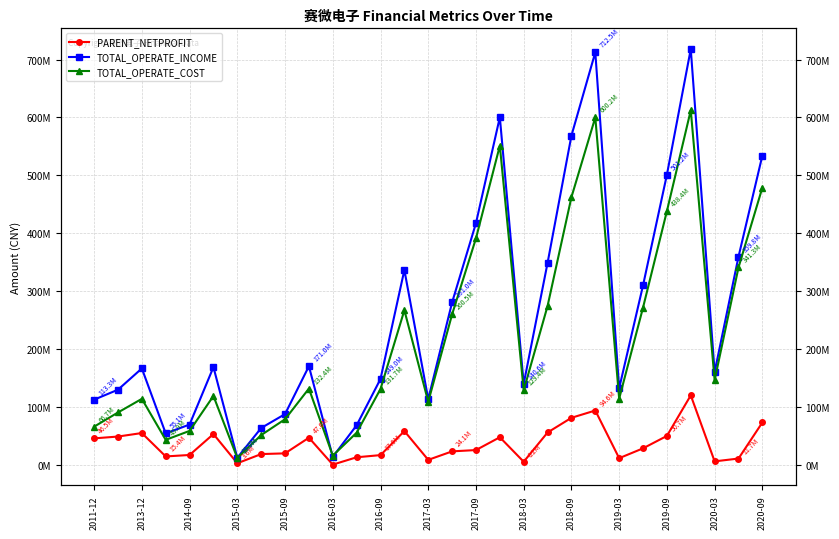

Reading left to right, extract all data points from this chart.

PARENT_NETPROFIT: 46500000.0	49657583.1	55696893.0	15350874.1	17856962.3	53943279.8	3572970.8	19410544.3	20653859.1	47630400.4	1213669.6	13893408.2	17627026.8	59059225.9	9435076.5	24090108.4	26337421.6	48434391.5	6164755.3	56634084.5	81995609.8	94566707.8	12309104.3	29309557.1	50738558.1	120688325.9	6836660.9	11706824.2	73885509.7
TOTAL_OPERATE_INCOME: 113259600.0	130464308.9	167161919.3	55060784.3	70378690.4	169390980.4	12973554.1	64389871.1	88354966.4	170973900.9	14500976.4	69089341.2	148988152.2	336955805.9	114199508.5	281026501.0	417758625.6	600500243.4	140582921.0	349142924.0	568681594.9	712497308.6	132929589.0	310359299.6	501247857.4	717966331.8	160859222.9	359792013.8	534405855.6
TOTAL_OPERATE_COST: 66703800.0	91168362.7	114674532.4	43948281.4	59402966.2	119642532.6	12715539.2	52180776.7	79517346.5	132375292.4	16751556.8	56234201.2	131700136.6	267580735.2	109593210.7	260466786.0	391535163.5	551327352.2	129360122.3	274868977.4	462540315.7	600197272.9	115024039.0	272118949.6	438447839.8	612392725.9	146853794.6	341305527.4	479046491.2